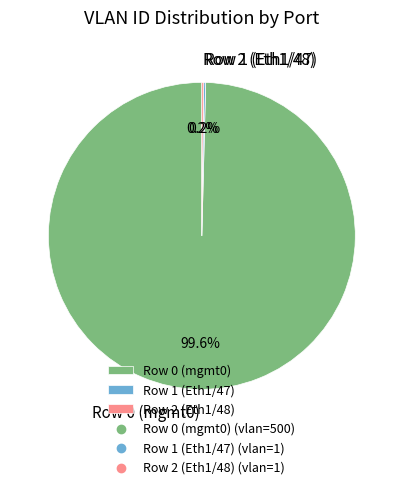

Which slice is the largest?

Row 0 (mgmt0)